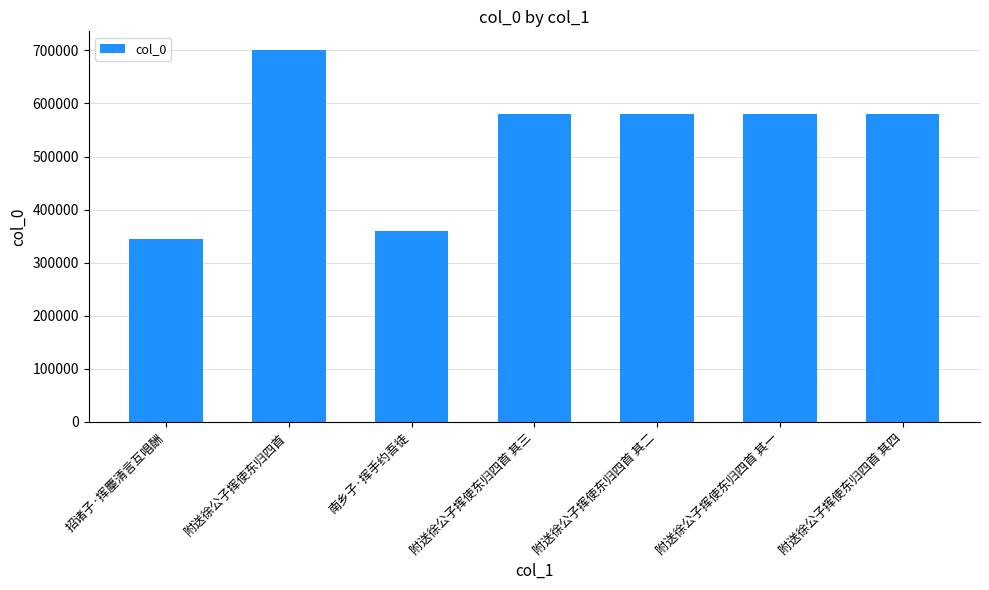

What is the change in value from 招诸子·挥麈清言互唱酬 to 附送徐公子挥使东归四首 其二?

+236282